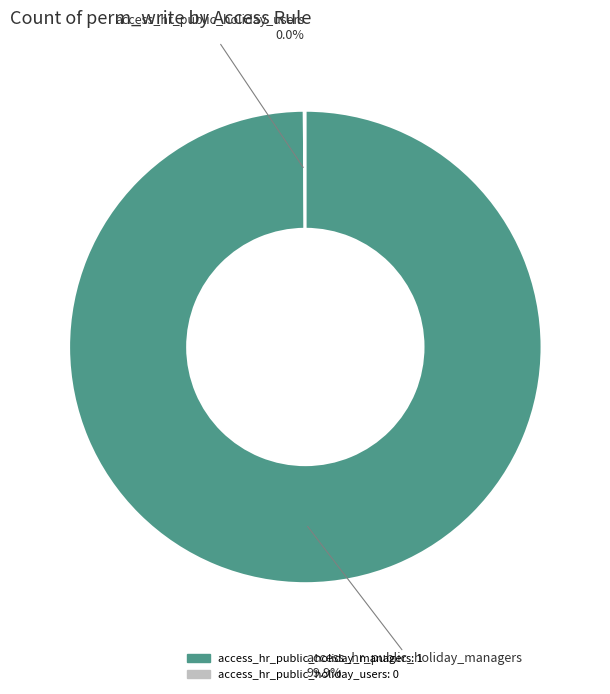

Is access_hr_public_holiday_managers the majority of the pie?

Yes